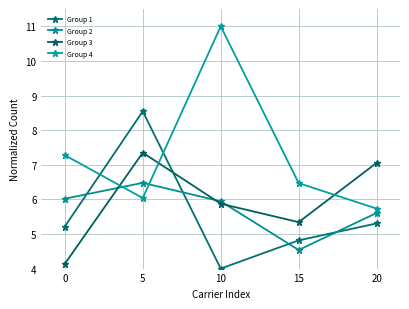

What are all the series names shown in the legend?

Group 1, Group 2, Group 3, Group 4